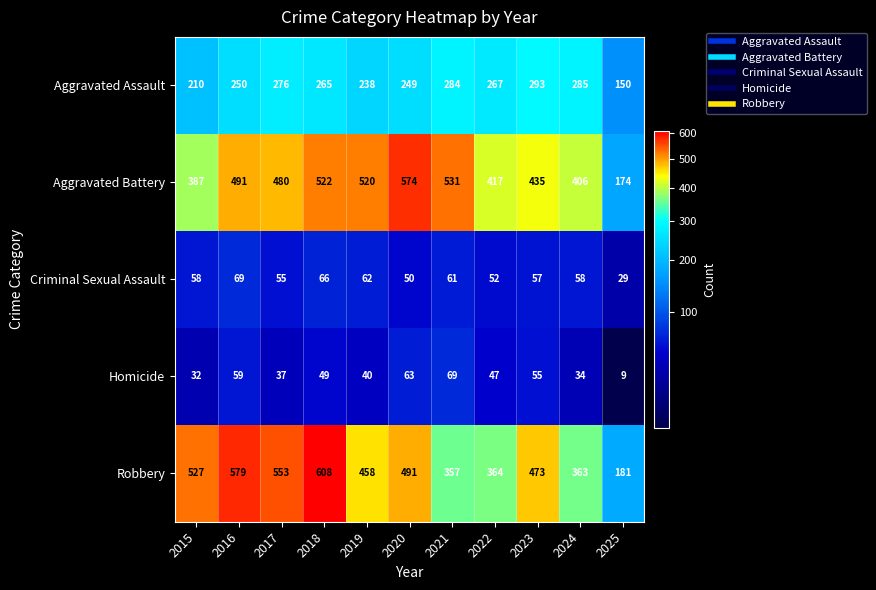

At which label does Homicide first exceed 47?

2016